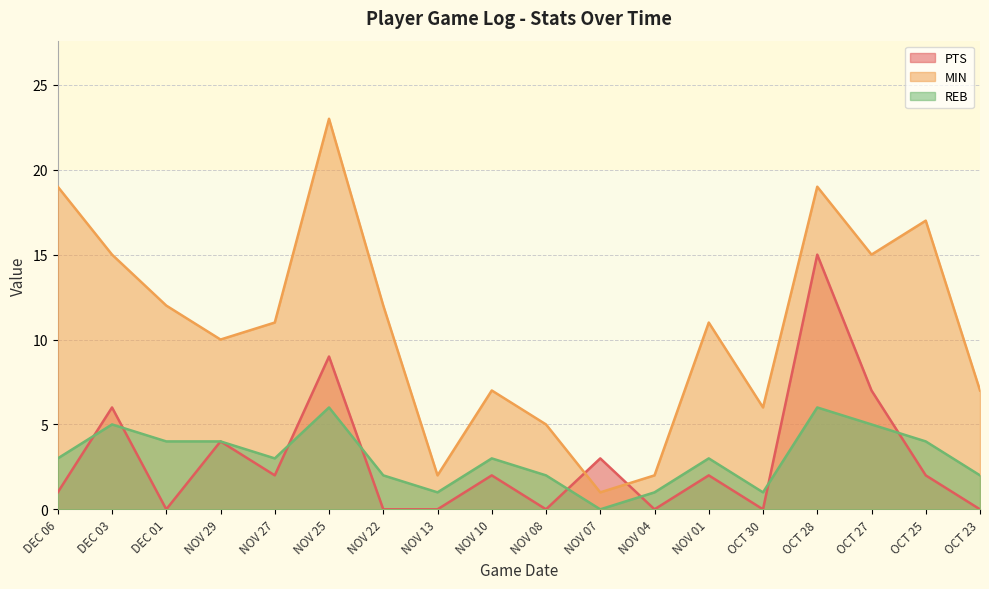

What is the maximum value shown in the chart?

23